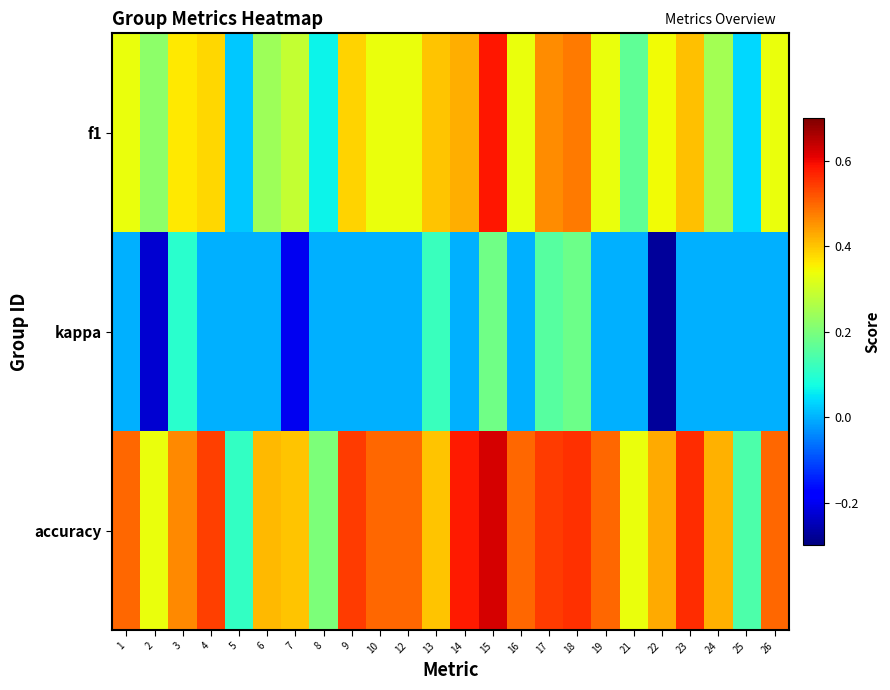

What is the maximum value shown in the chart?

0.6